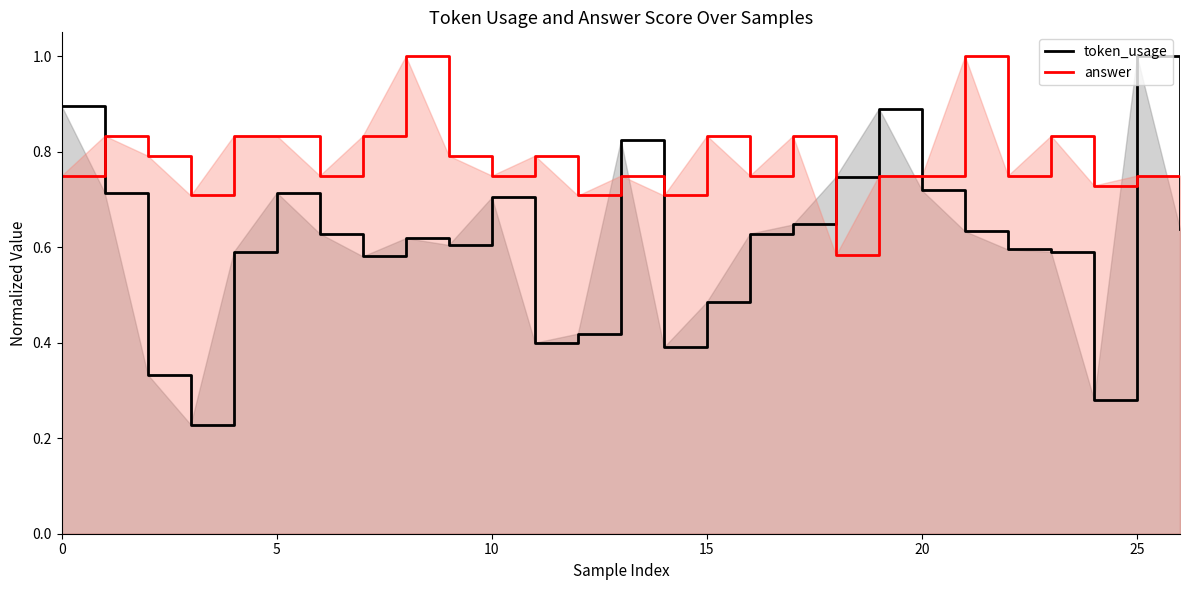

What is the minimum value for token_usage?

0.2